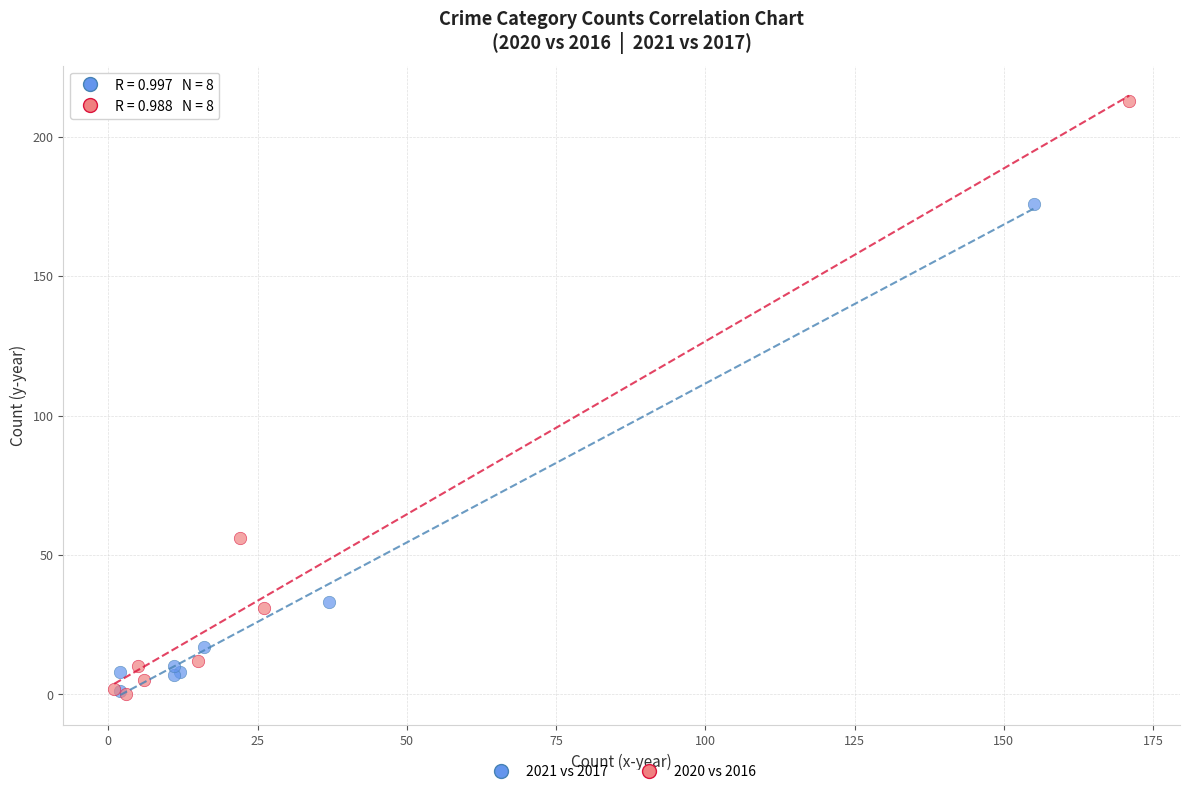

Which series reaches the maximum Y coordinate?

2020 vs 2016